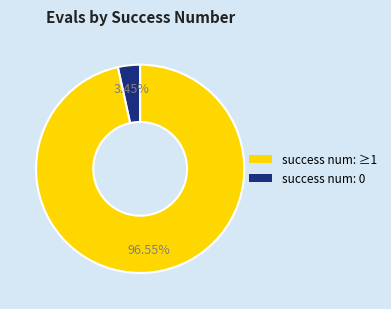

Does any single category account for the majority?

Yes